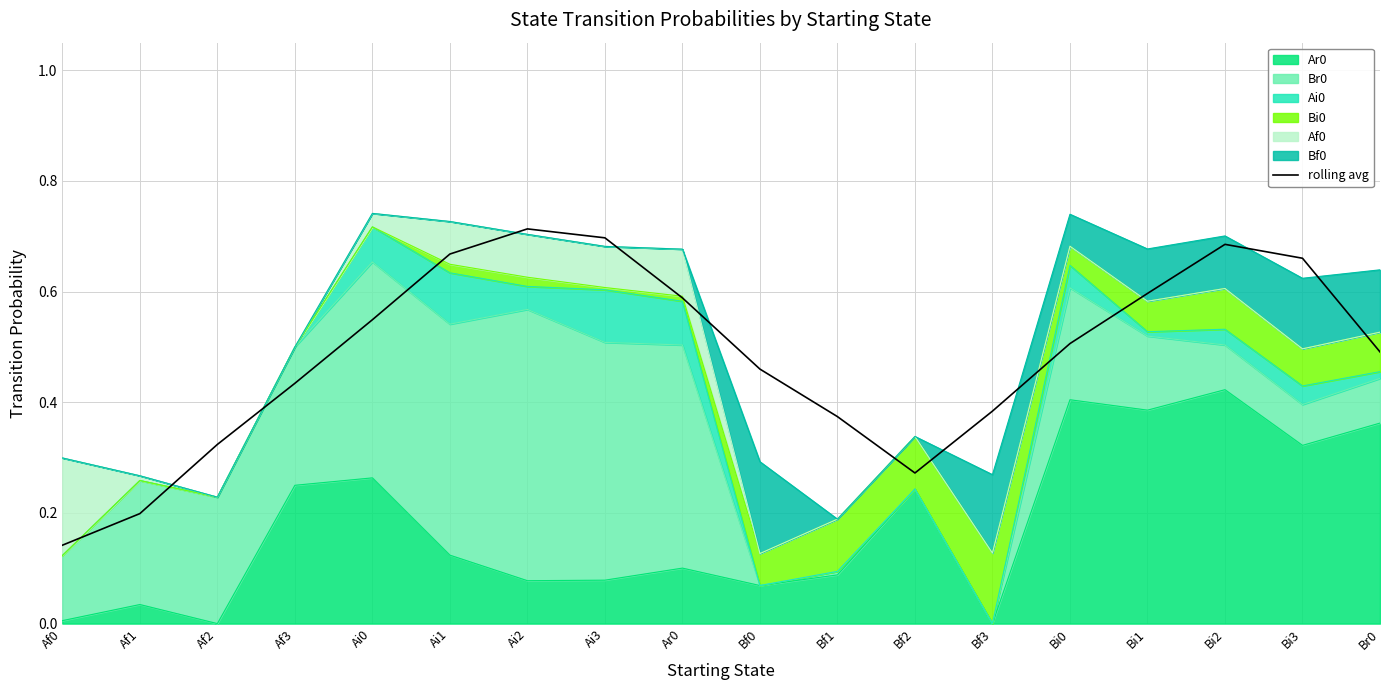

Which label corresponds to the largest value in the chart?

Ai2